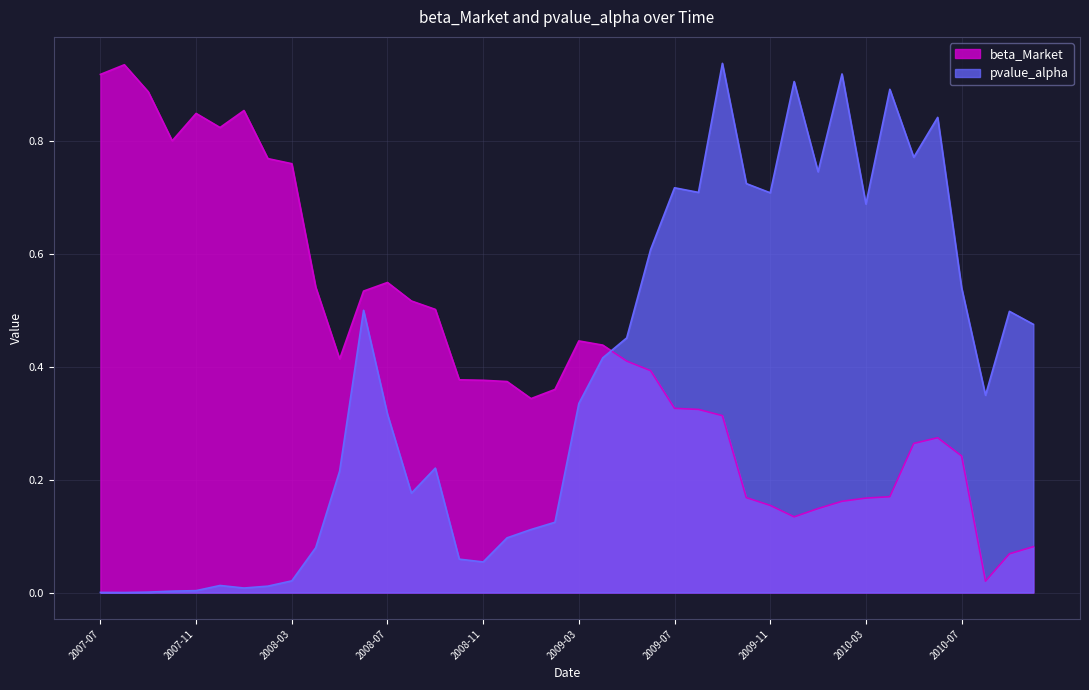

The value of beta_Market at 2010-04 is 0.1. True or false?

False